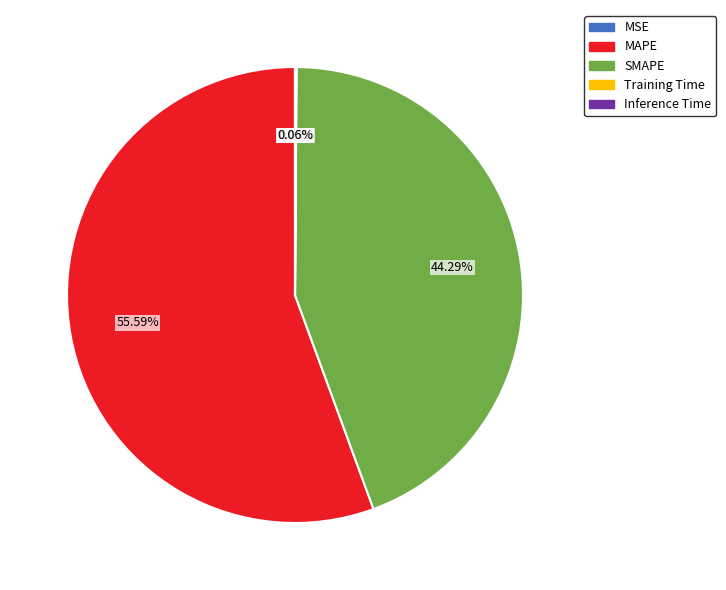

Is there a majority slice in this chart?

Yes